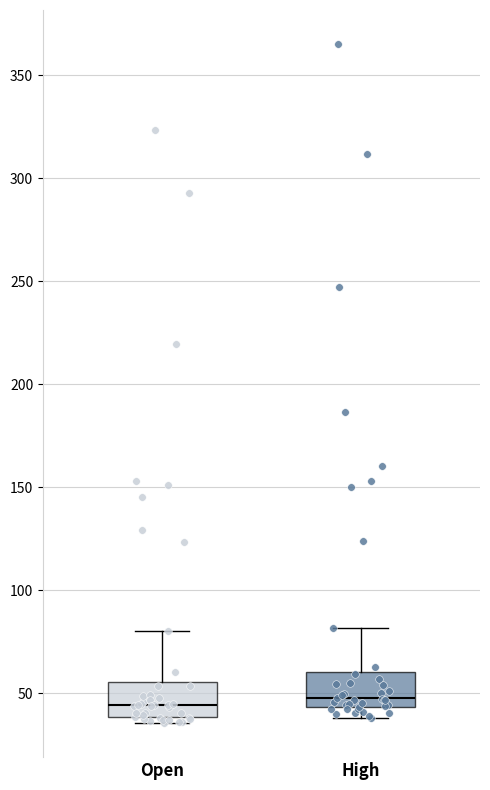

Reading left to right, read every box against the y-axis: the position of its median line, the range the box covers, and the ends of its whiskers. The values are not printed on the chart, so give them approximately, as read against the axis.

Open: median 45, box 40 to 55, whiskers 35 to 80
High: median 50, box 45 to 60, whiskers 40 to 80